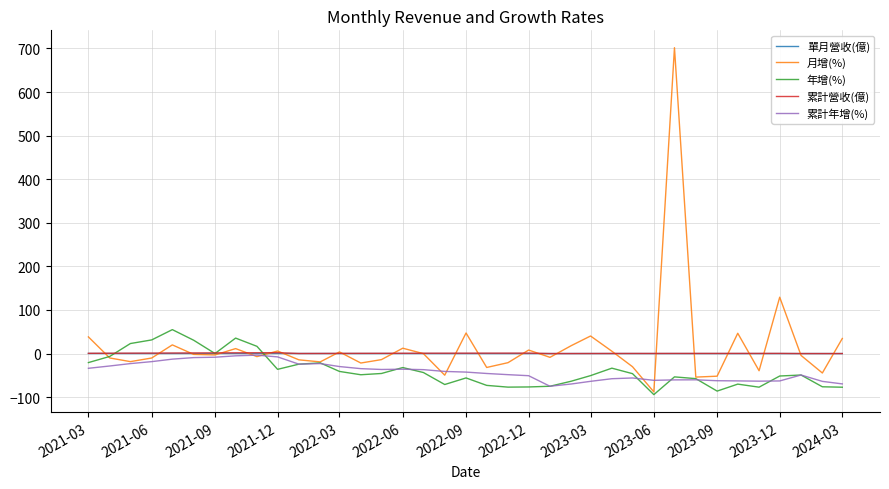

In 累計年增(%), how many points are higher than both neighbors (excluding endpoints)?

6